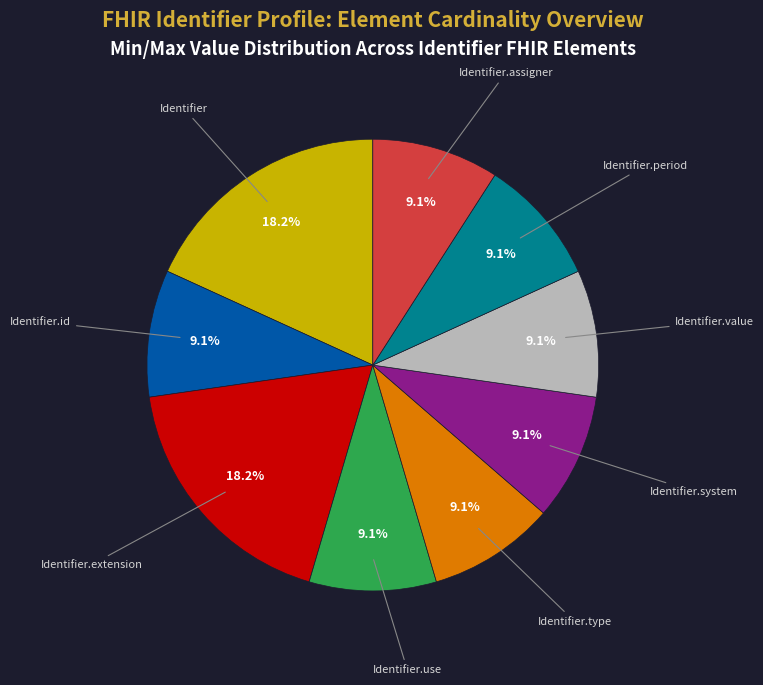

What is the ratio of the value at Identifier.id to the value at Identifier.assigner?

1.0